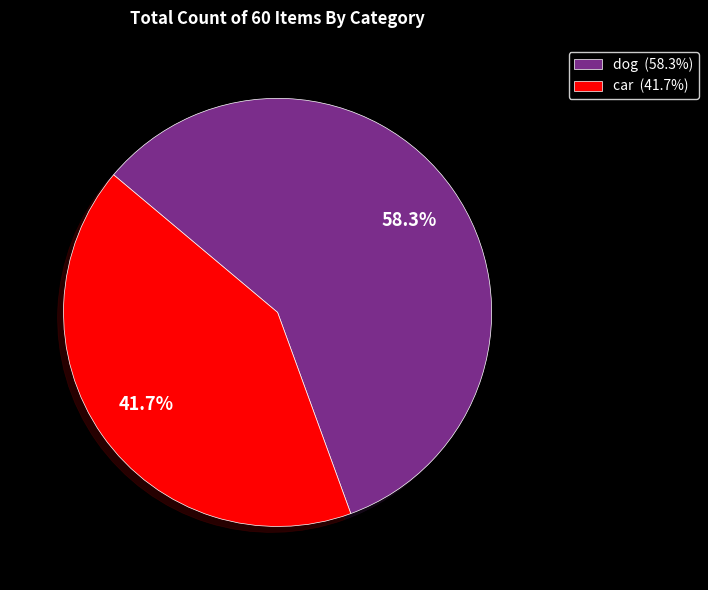

Is car the majority of the pie?

No